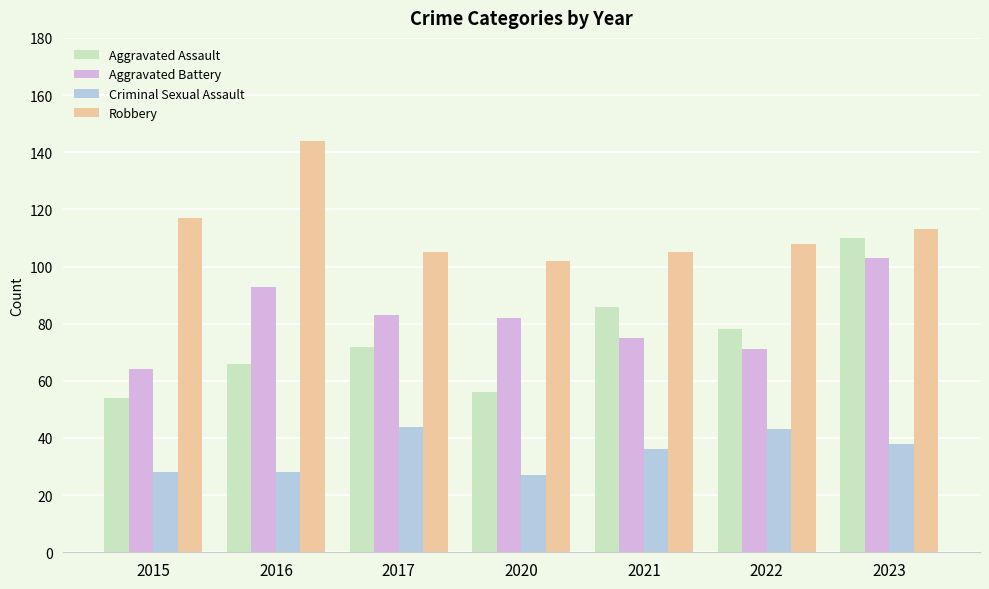

Reading left to right, list all the values displayed in this chart.

Aggravated Assault: 54	66	72	56	86	78	110
Aggravated Battery: 64	93	83	82	75	71	103
Criminal Sexual Assault: 28	28	44	27	36	43	38
Robbery: 117	144	105	102	105	108	113